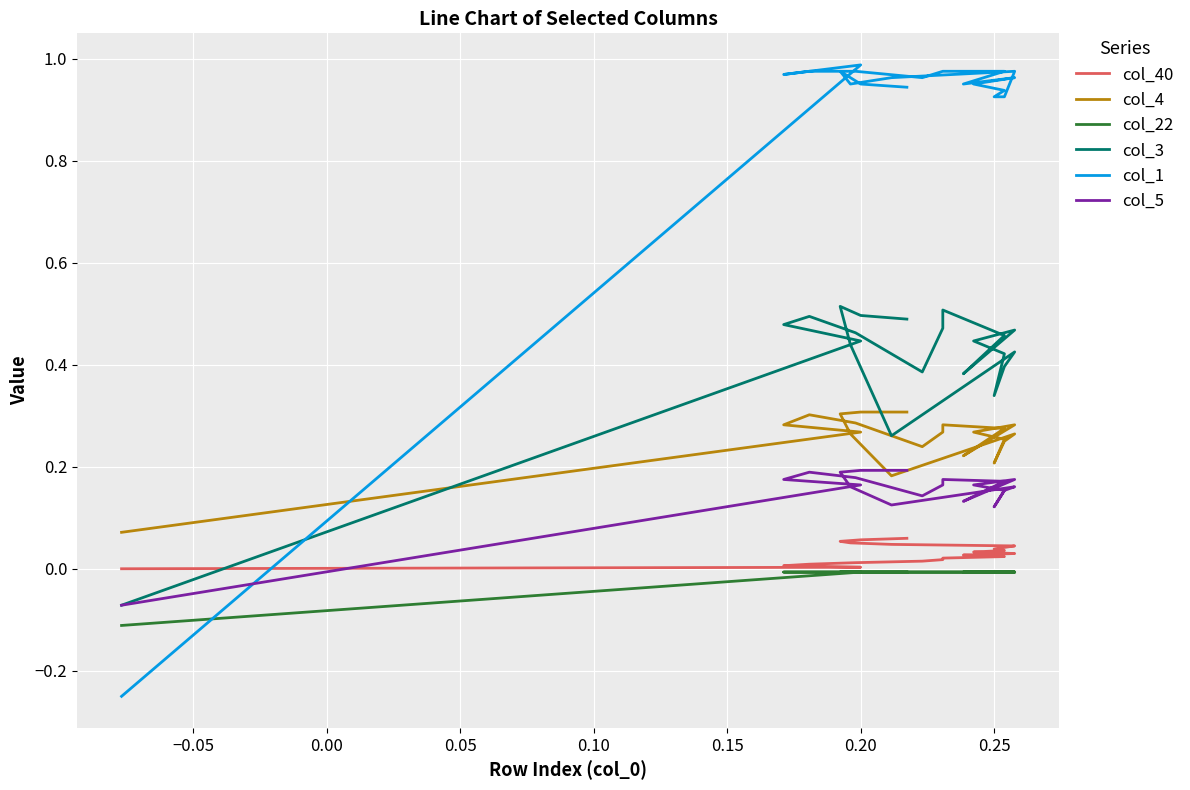

What is the minimum value shown in the chart?

-0.2